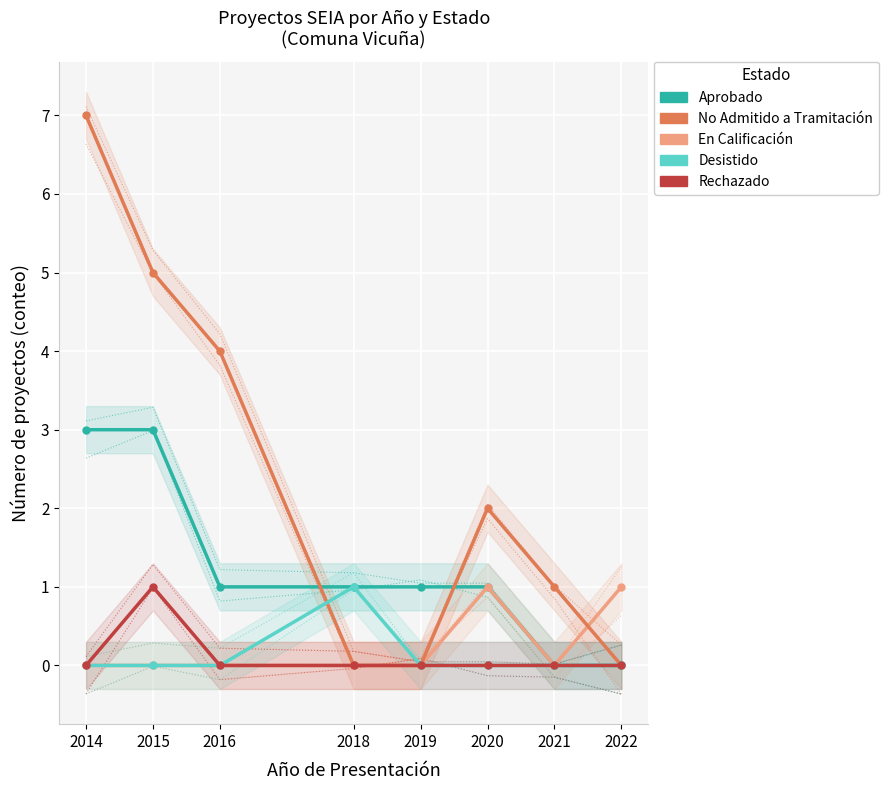

Which label corresponds to the largest value in the chart?

2014